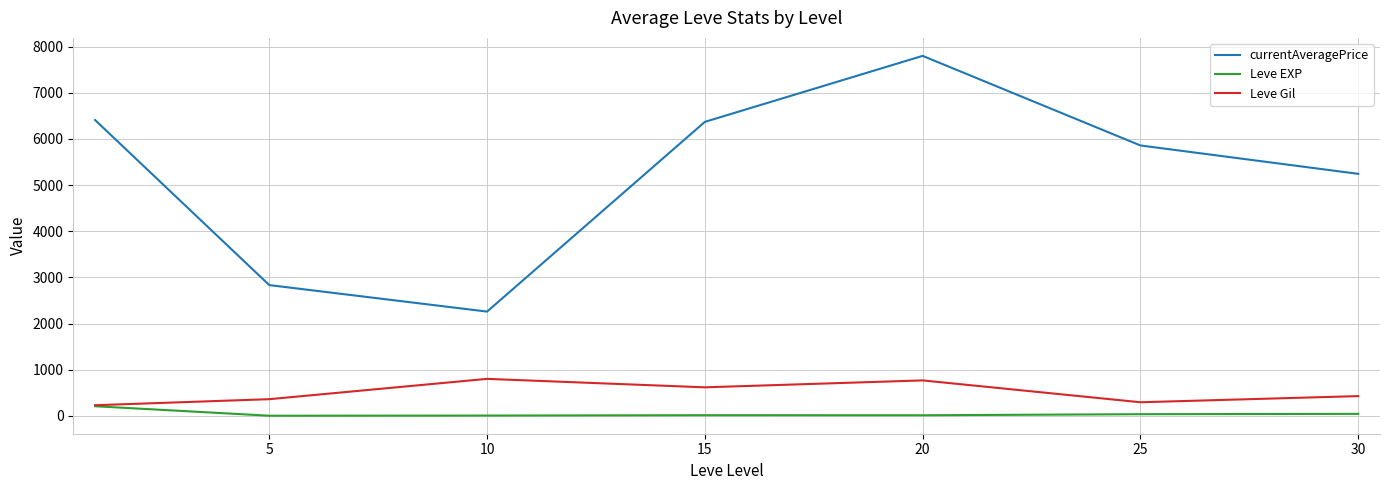

How many interior local valleys does the currentAveragePrice series have?

1